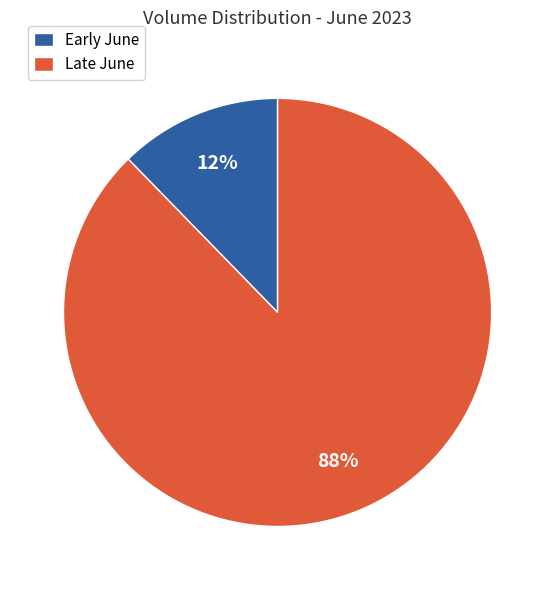

What is the smallest slice in the pie chart?

Early June